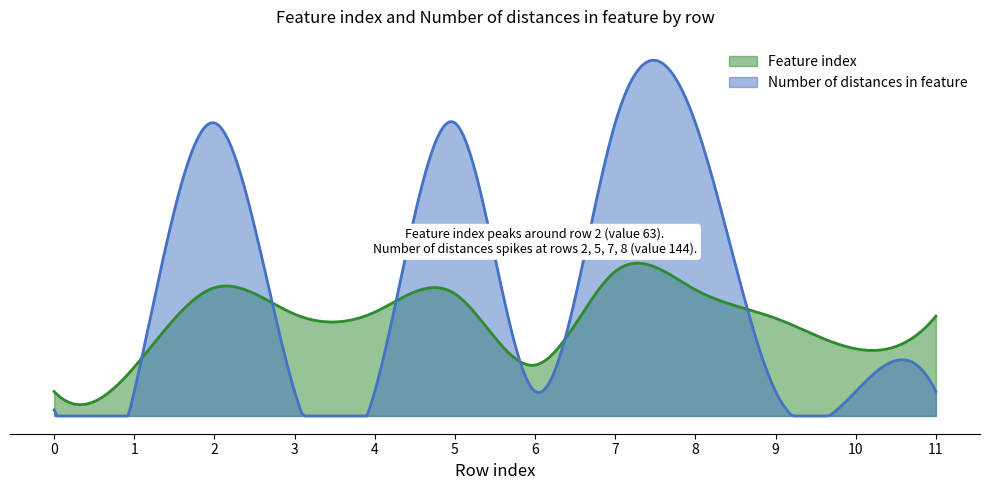

Which category has the highest value across all series?

2